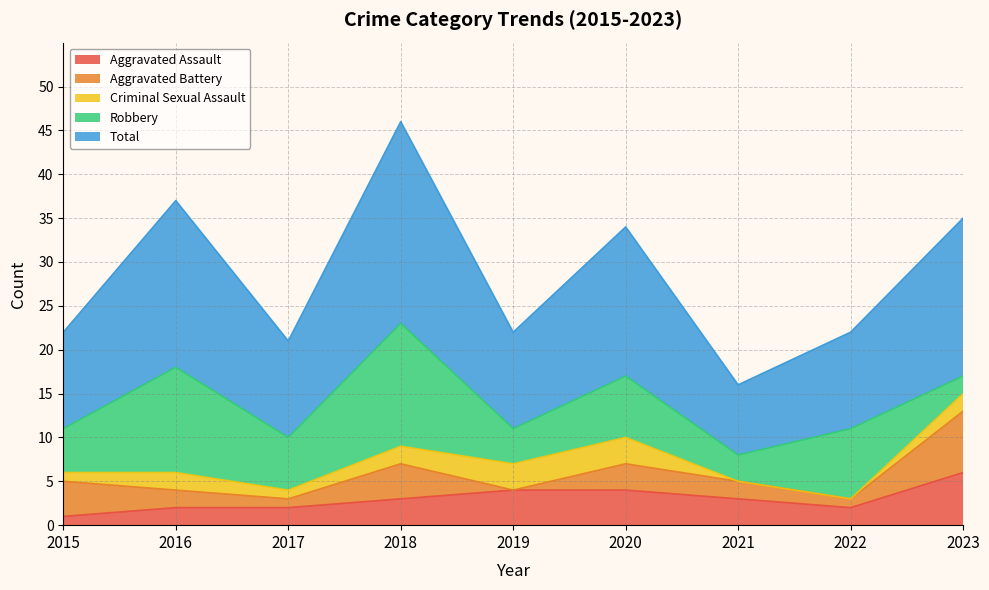

What are all the series names shown in the legend?

Aggravated Assault, Aggravated Battery, Criminal Sexual Assault, Robbery, Total